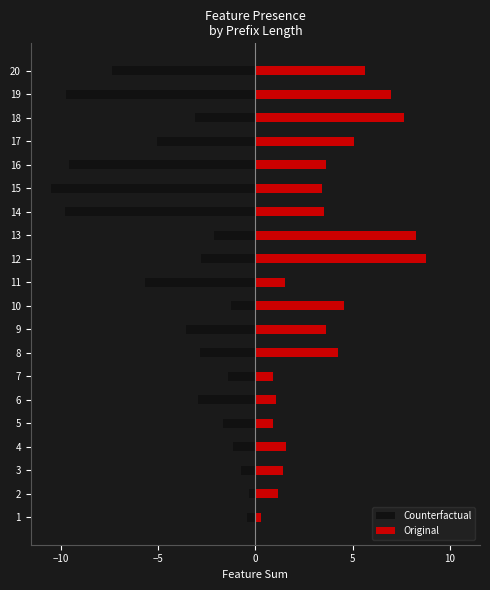

Reading left to right, what are all the values shown in this chart?

Counterfactual: -0.4	-0.3	-0.7	-1.1	-1.6	-3.0	-1.4	-2.9	-3.6	-1.2	-5.7	-2.8	-2.1	-9.8	-10.5	-9.6	-5.0	-3.1	-9.7	-7.4
Original: 0.3	1.2	1.4	1.6	0.9	1.1	0.9	4.3	3.6	4.5	1.5	8.8	8.3	3.5	3.4	3.6	5.0	7.6	7.0	5.6